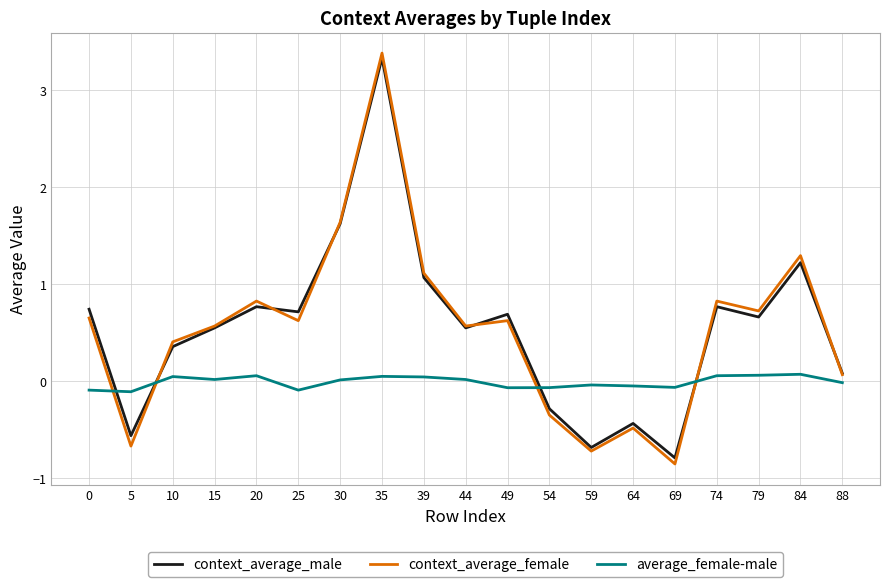

Which series has the largest range (max minus min)?

context_average_female